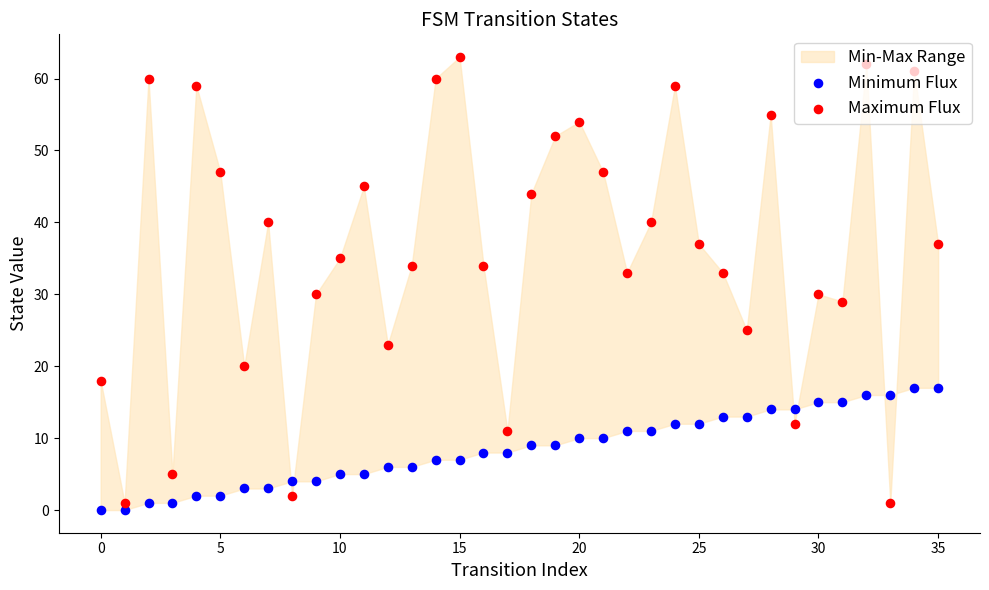

Which series contains the highest Y value?

Maximum Flux